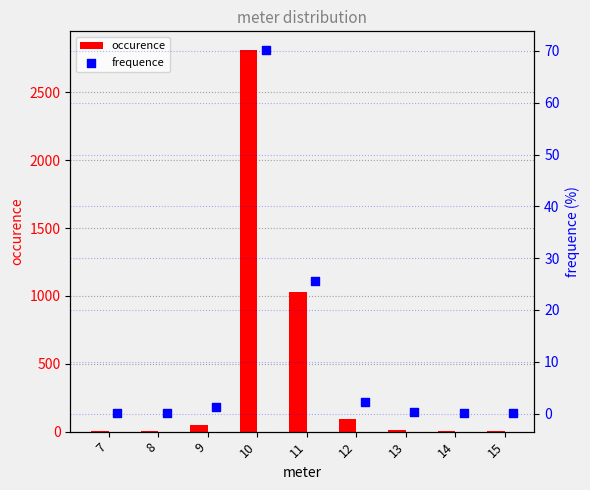

Which series contains the lowest Y value?

frequence